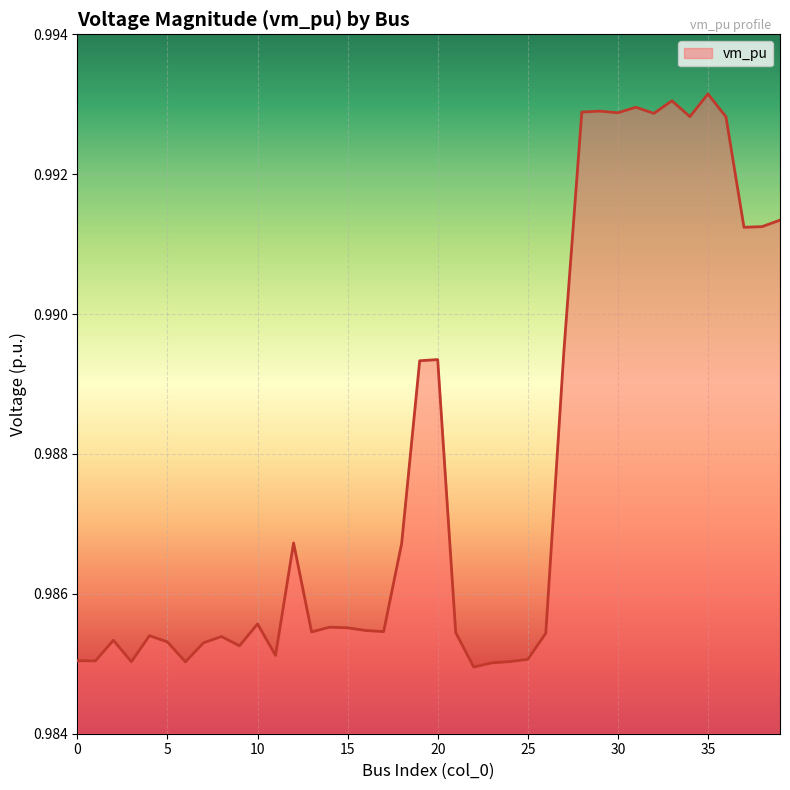

Does the chart display data point markers on the line(s)?

No